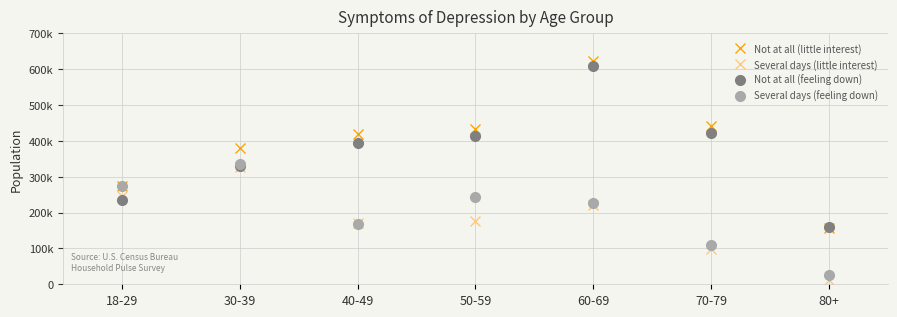

What are all the series names shown in the legend?

Not at all (little interest), Several days (little interest), Not at all (feeling down), Several days (feeling down)